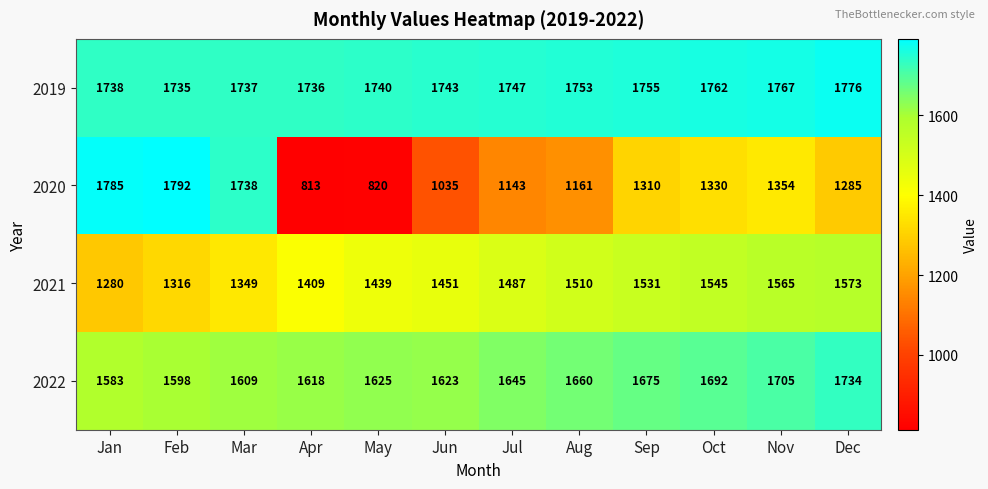

Is it true that 2022 equals 2223 at Aug?

False